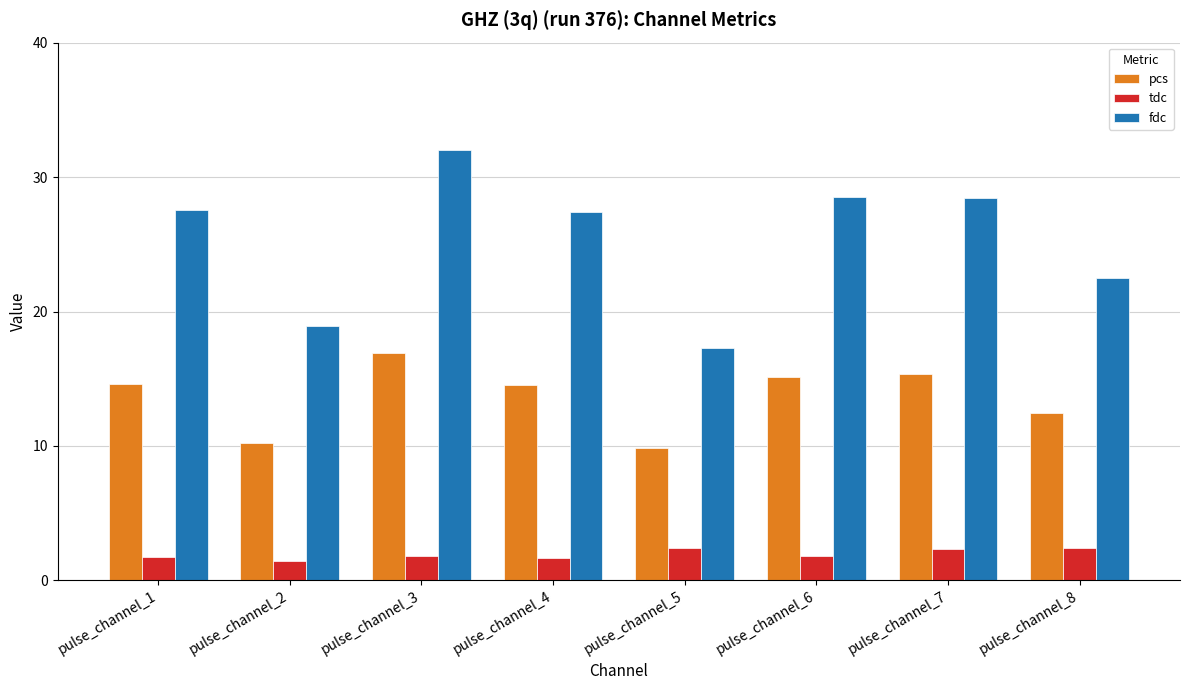

What is the approximate value of fdc at pulse_channel_3?

32.0